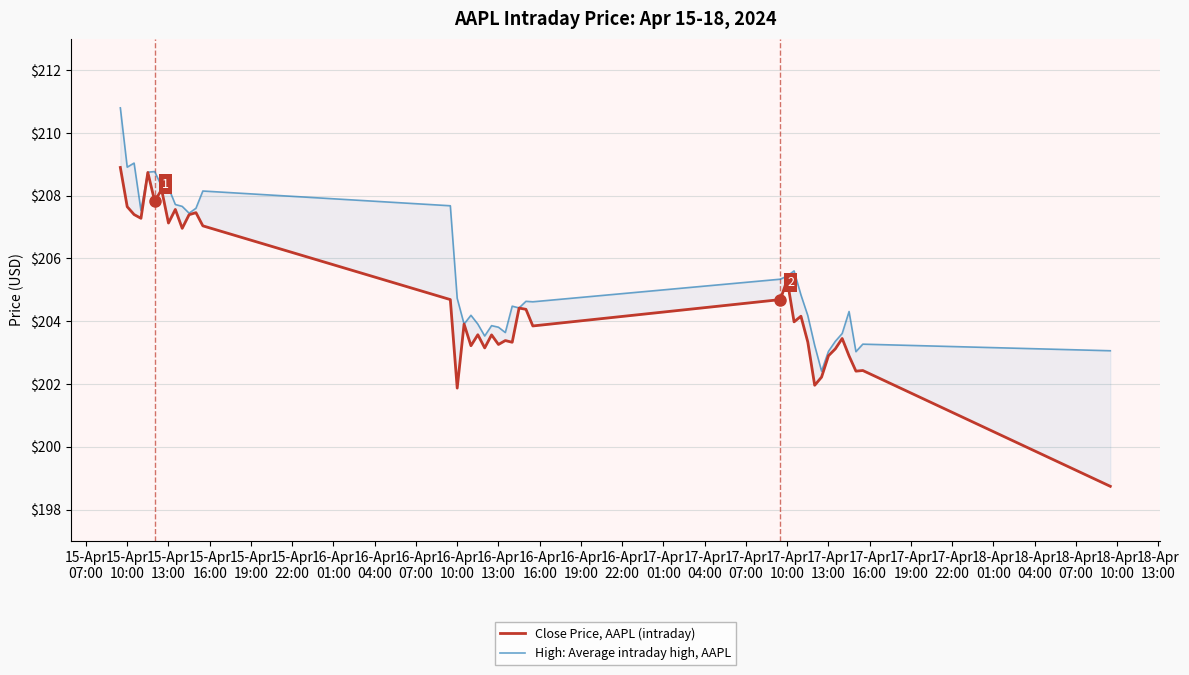

Is it true that High: Average intraday high, AAPL equals 203.0 at 17-Apr 13:00?

True